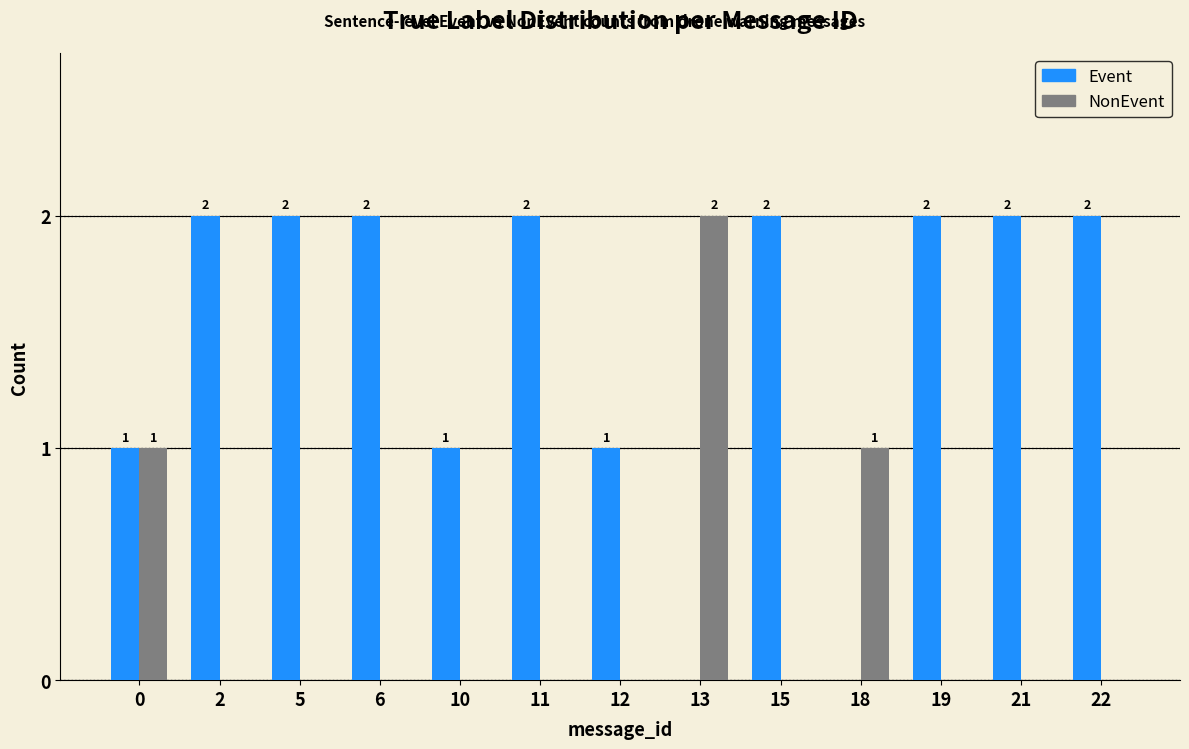

How many groups of bars are there?

13